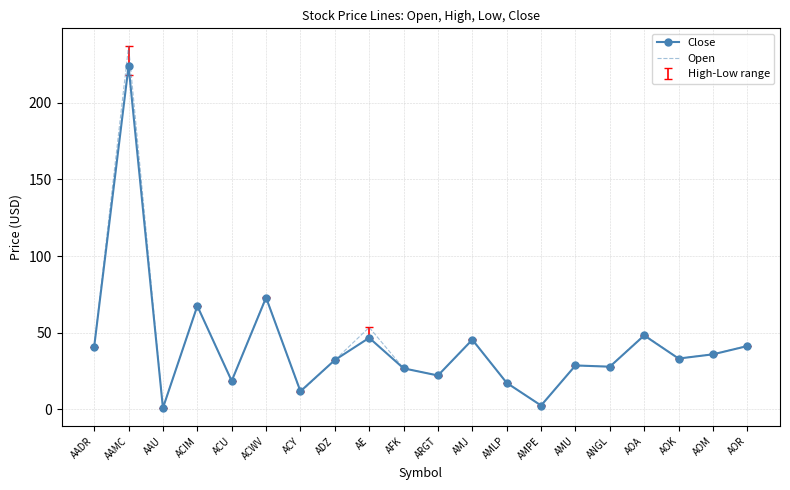

Between AAMC and AOA, which series saw the biggest shift?

Open